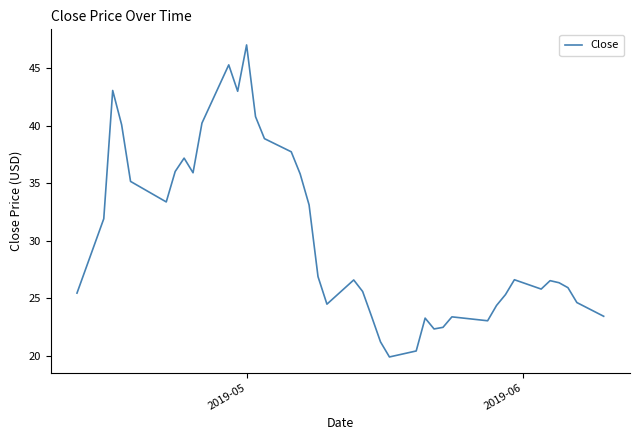

What is the minimum value shown in the chart?

19.9